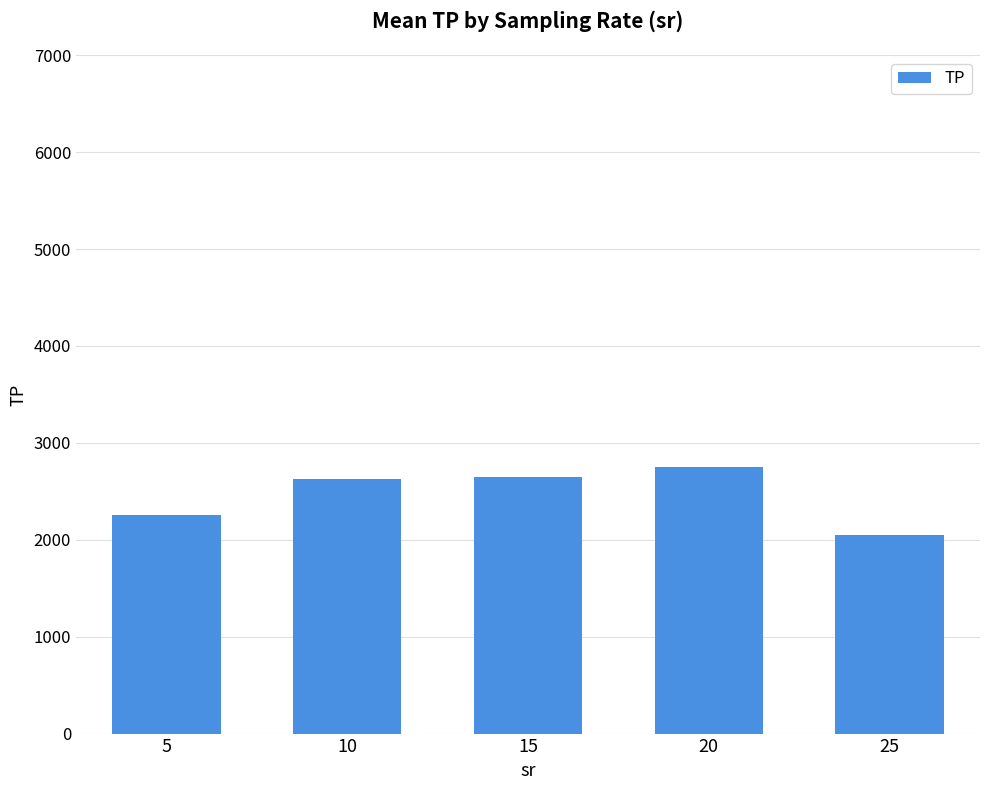

Does the chart contain any negative values?

No